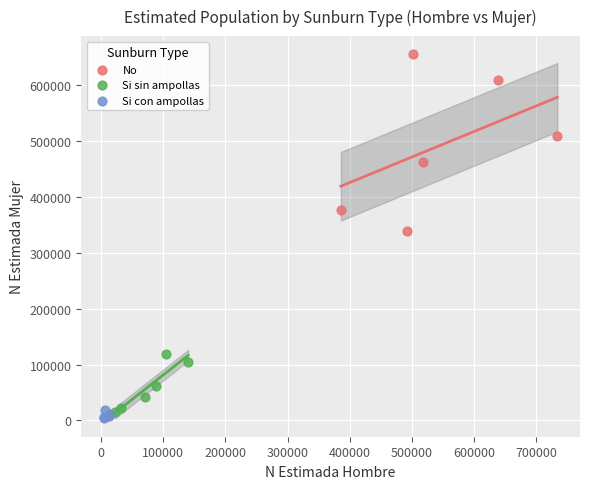

Which series reaches the maximum Y coordinate?

No